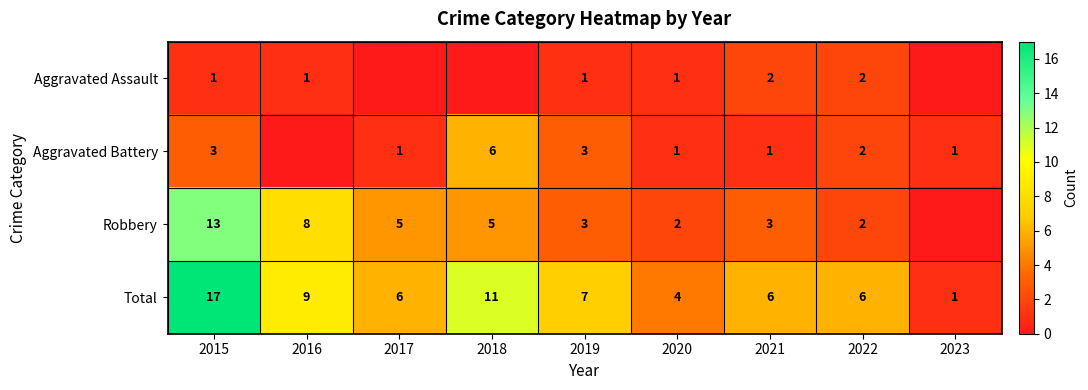

Is it true that Robbery equals 2 at 2019?

False